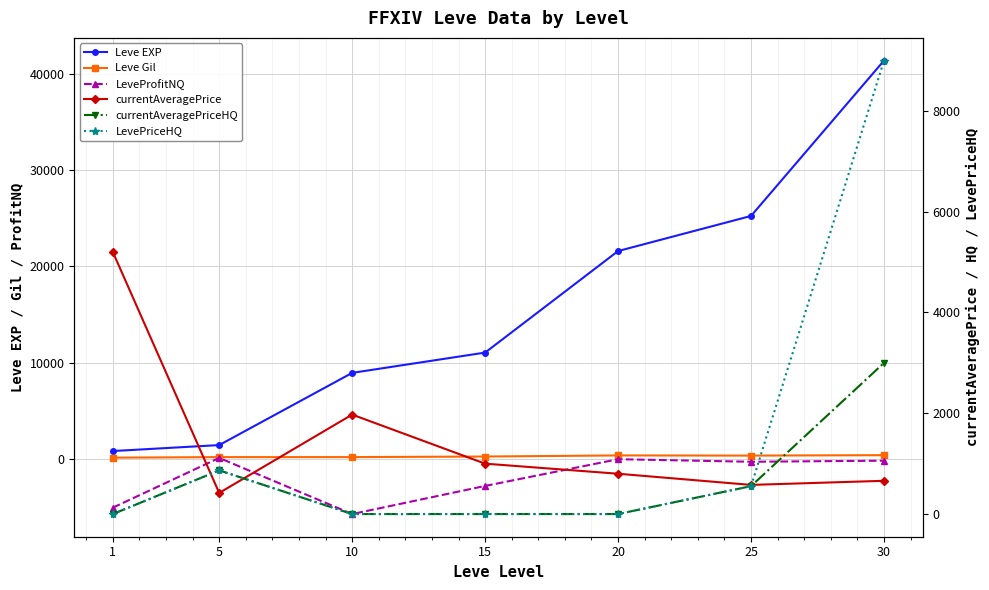

Which series has the largest total across all categories?

Leve EXP